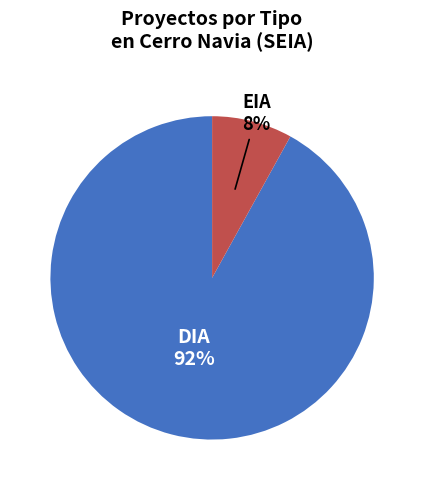

To the nearest percent, what is the average slice percentage?

50%